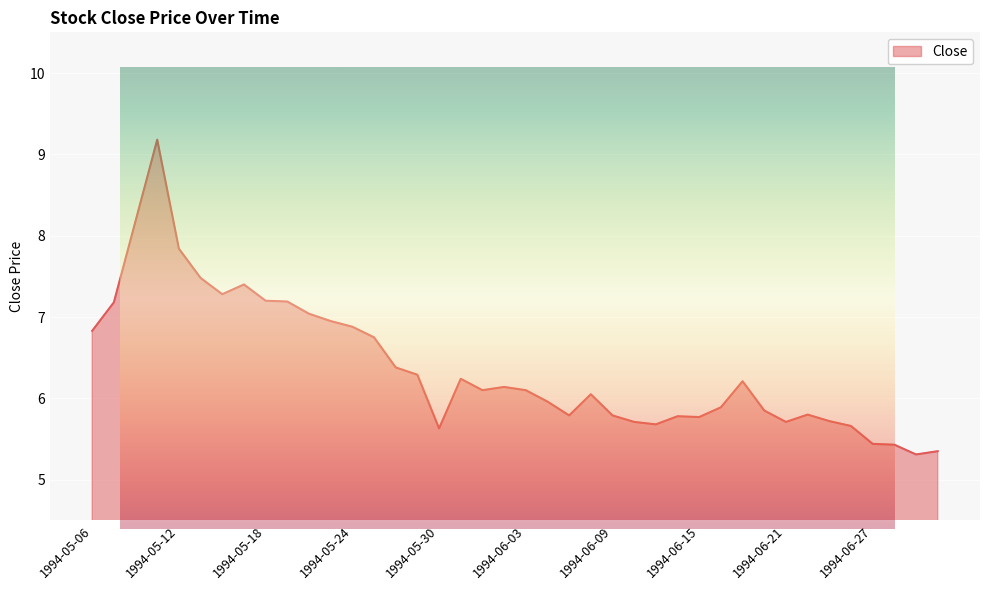

What is the minimum value shown in the chart?

5.3